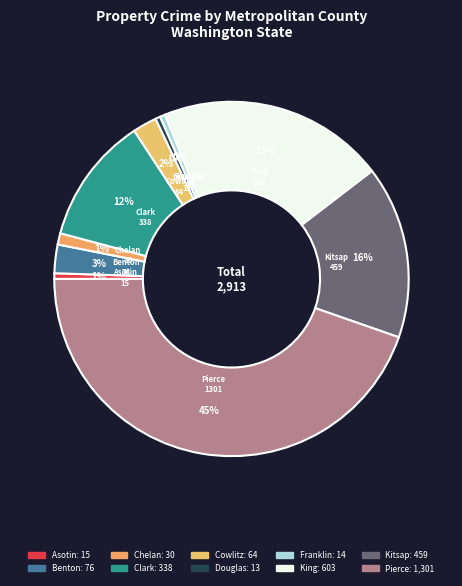

Is the sum of Kitsap and Chelan greater than half?

No